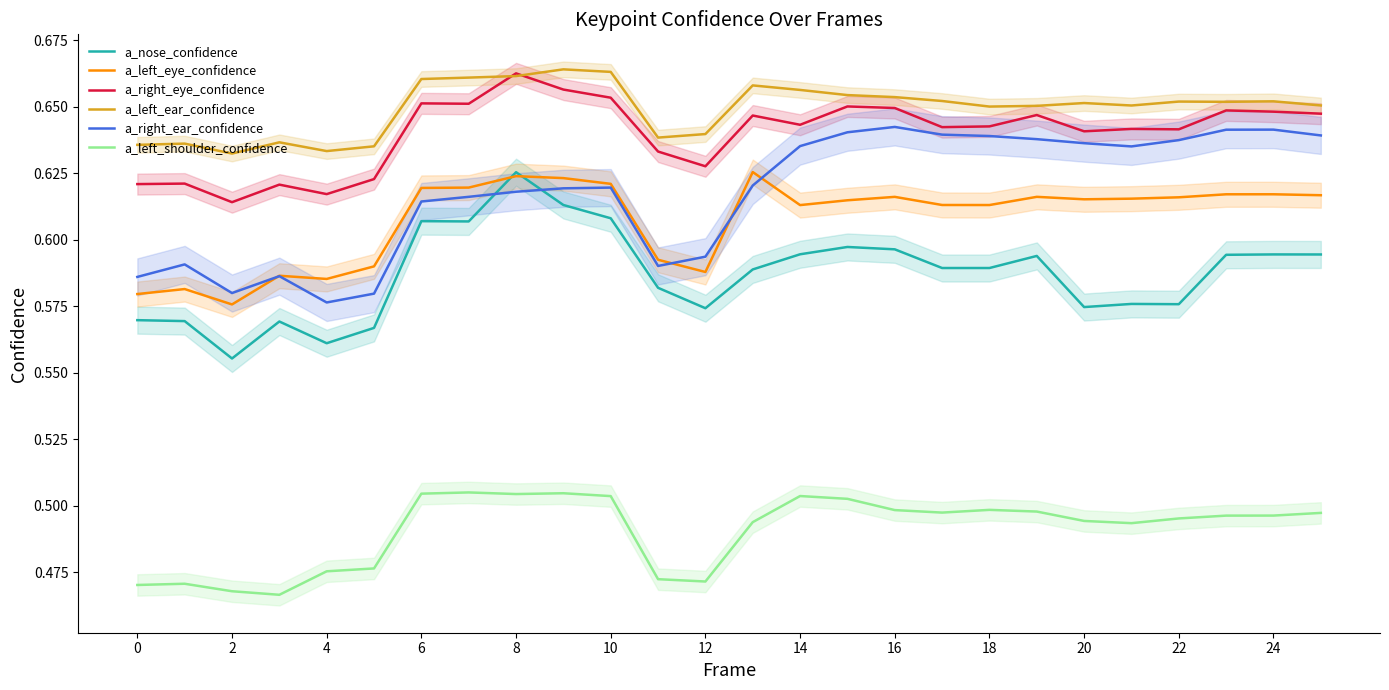

What is the sum of all a_right_eye_confidence values?

16.6